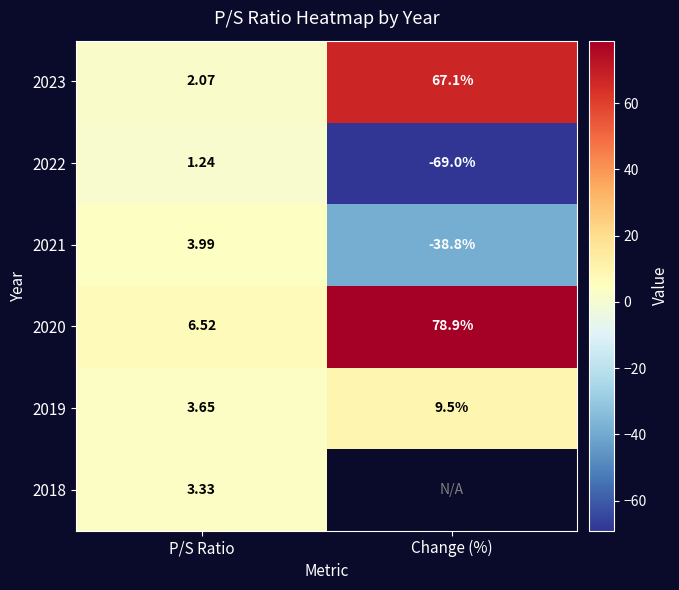

Is the value of 2019 at Change (%) greater than the value of 2018 at P/S Ratio?

Yes